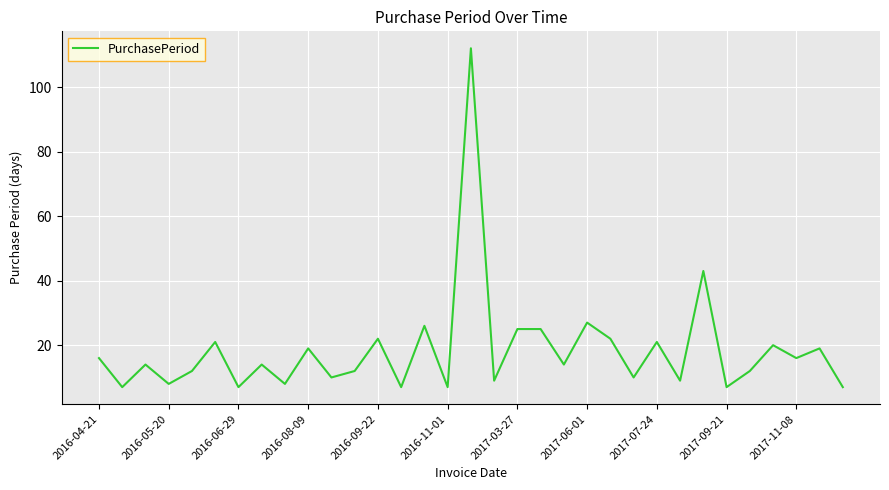

What is the difference between the maximum and minimum values?

105